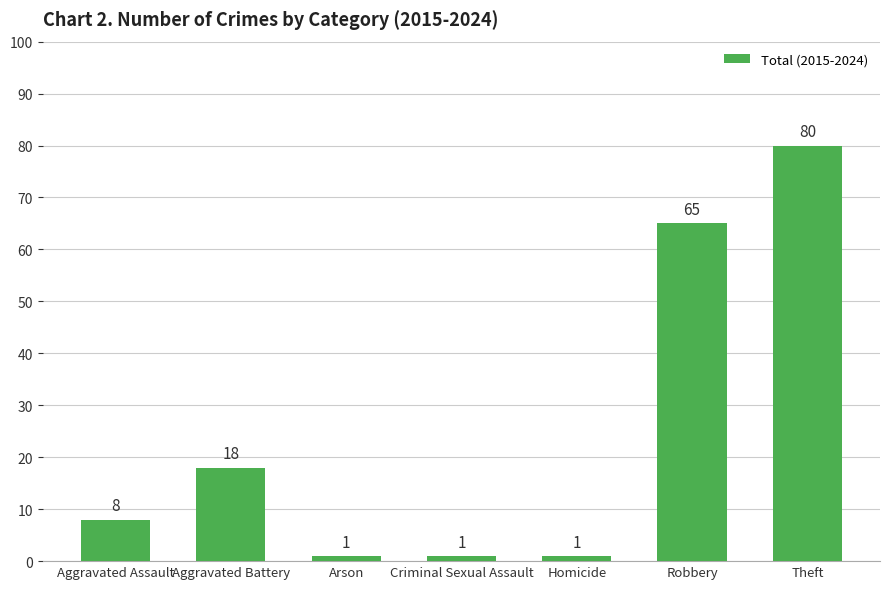

What is the sum of the values at Robbery and Homicide?

66